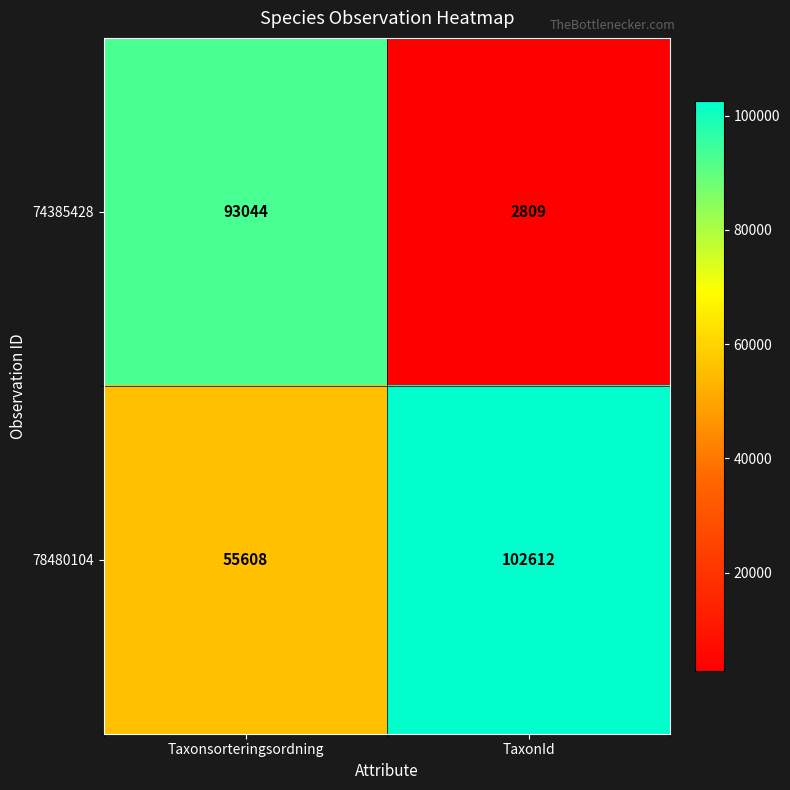

The 78480104 series shows 79666 at Taxonsorteringsordning. True or false?

False